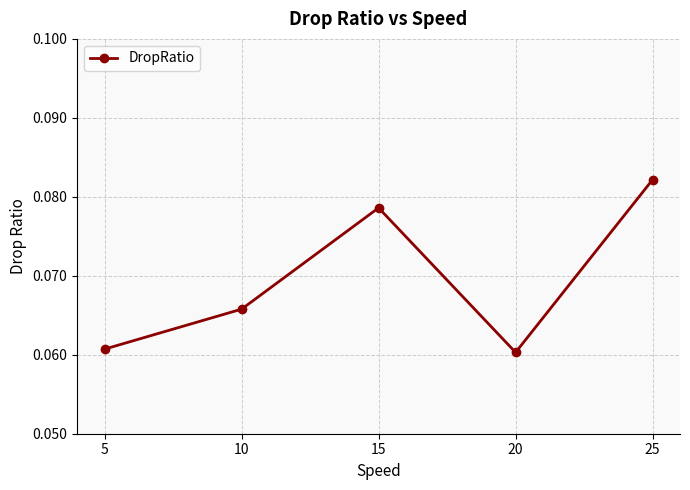

Which label corresponds to the largest value in the chart?

25